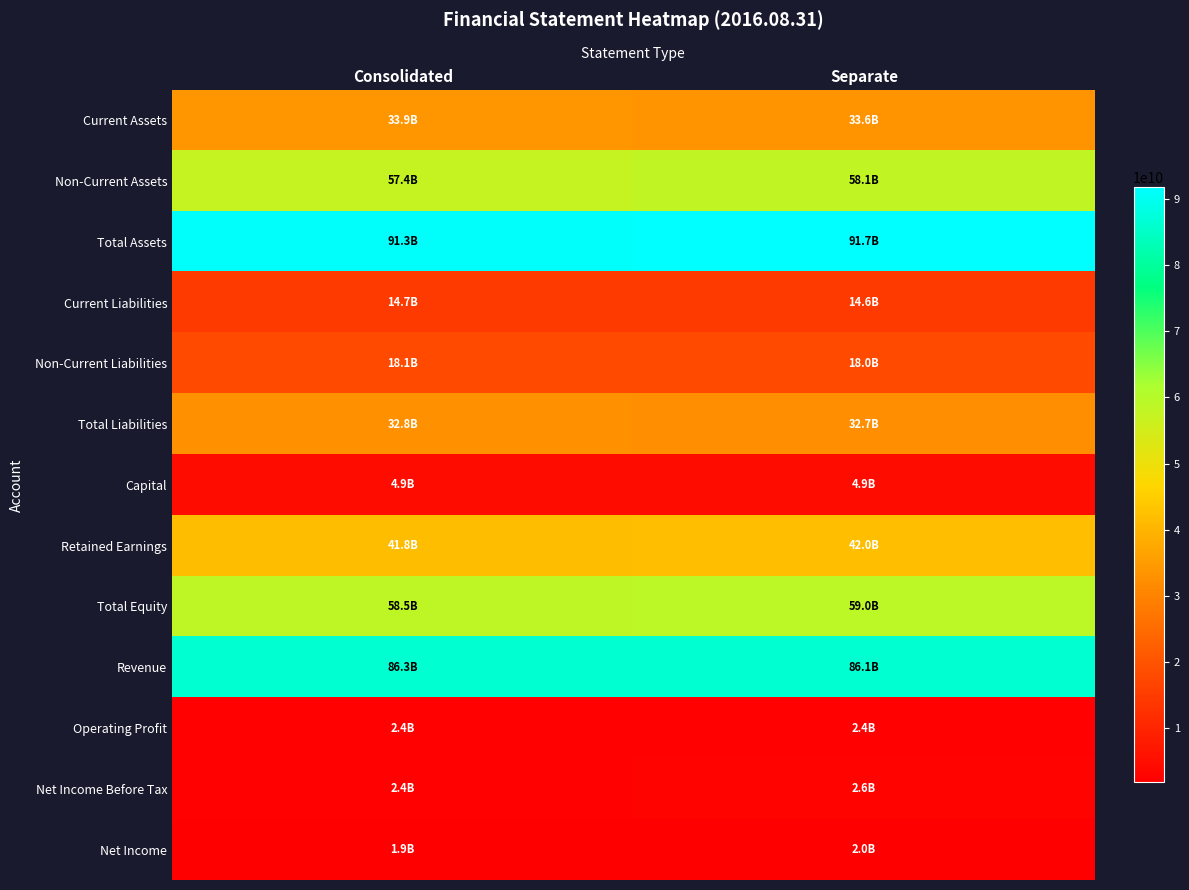

Which label corresponds to the largest value in the chart?

Separate